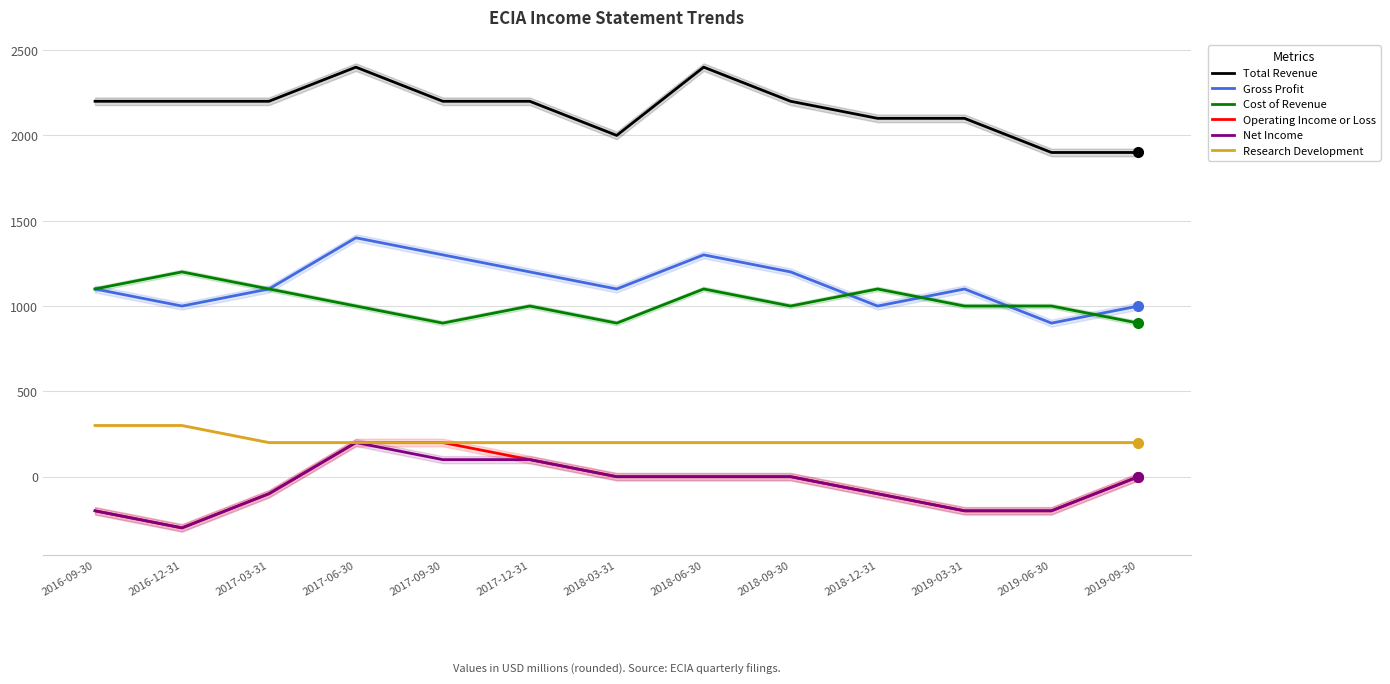

List the labels in order of Total Revenue value, largest first.

2017-06-30, 2018-06-30, 2016-09-30, 2016-12-31, 2017-03-31, 2017-09-30, 2017-12-31, 2018-09-30, 2018-12-31, 2019-03-31, 2018-03-31, 2019-06-30, 2019-09-30